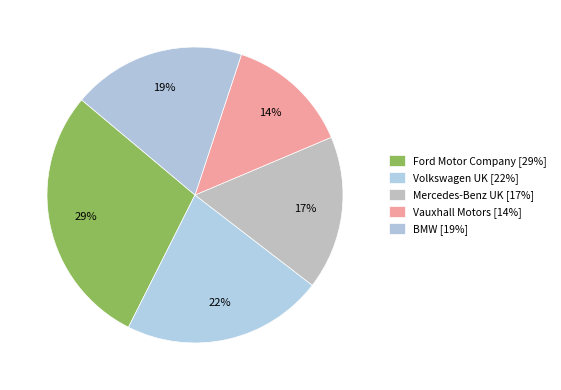

To the nearest percent, what portion does Ford Motor Company represent?

29%